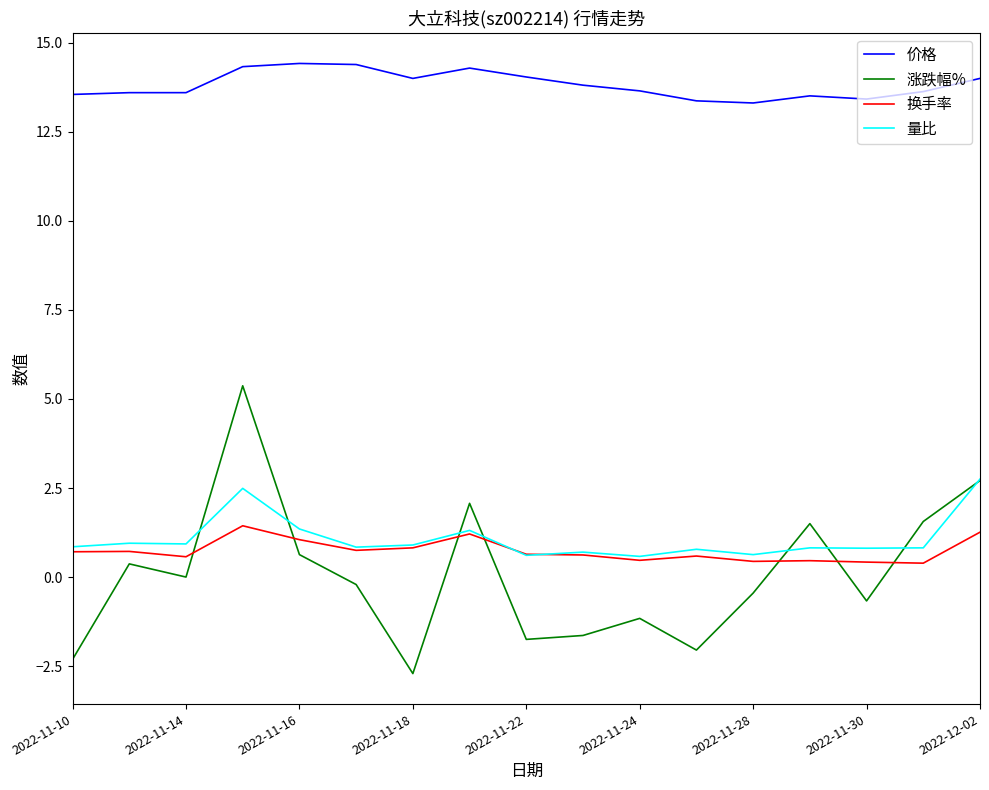

What is the minimum value for 换手率?

0.4